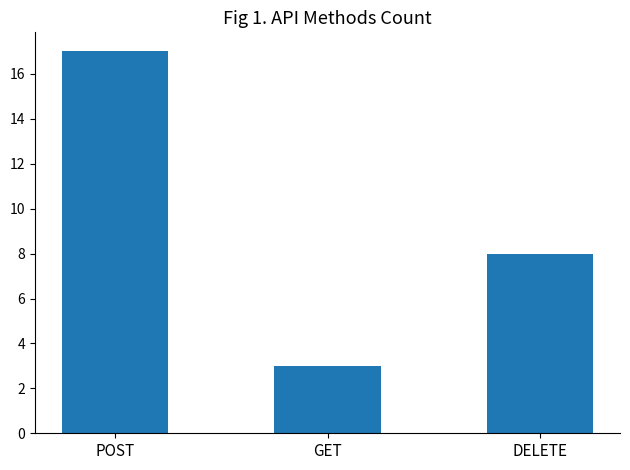

Which category has the highest value across all series?

POST